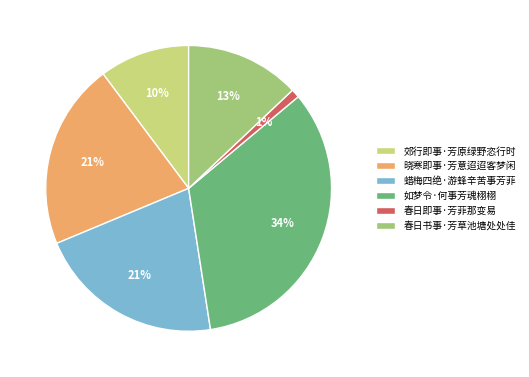

To the nearest percent, what percentage of the pie is 春日即事·芳菲那变易?

1%